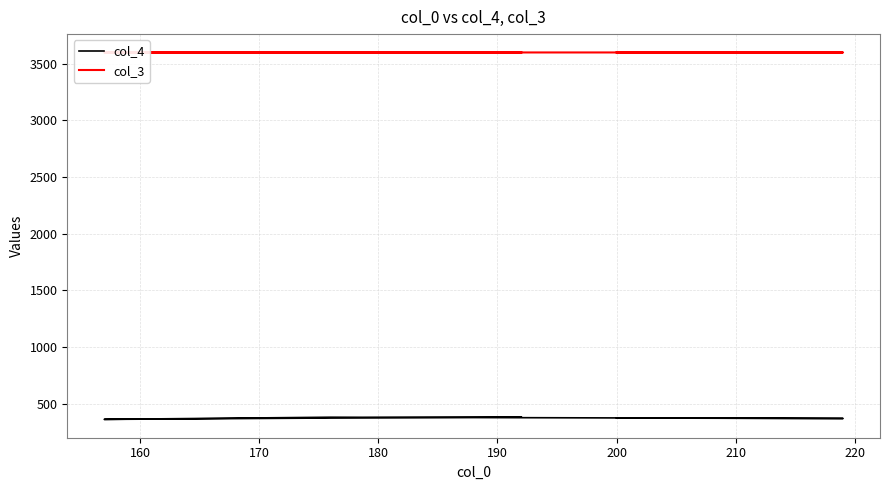

Between 160 and 190, which series saw the biggest shift?

col_4